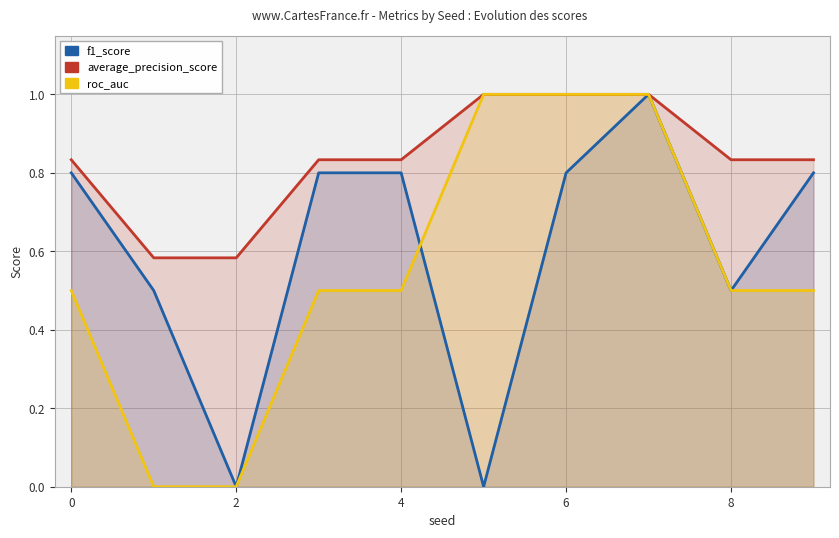

Which series has the largest total across all categories?

average_precision_score